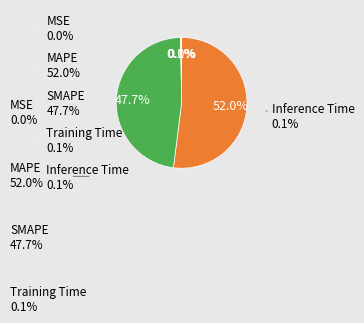

Approximately how many times larger is the value at MAPE 52.0% compared to SMAPE 47.7%?

1.1